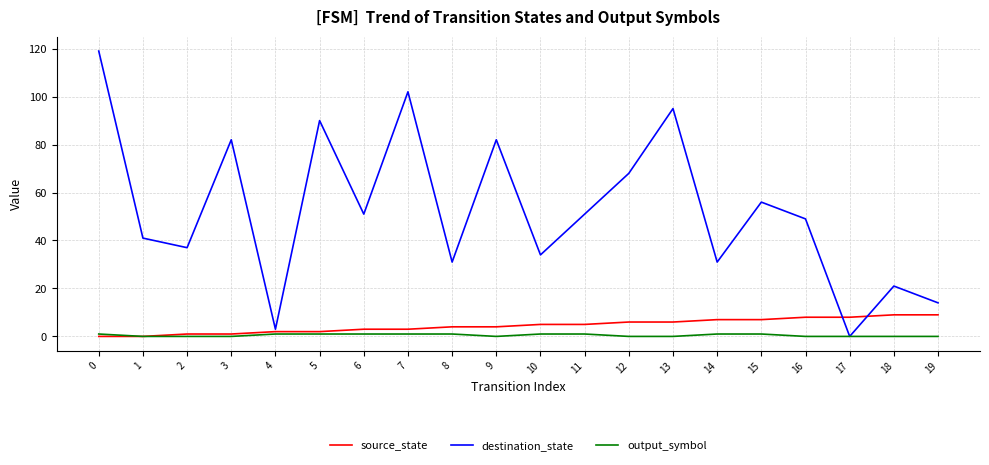

How many values in the destination_state series are below 51?

10